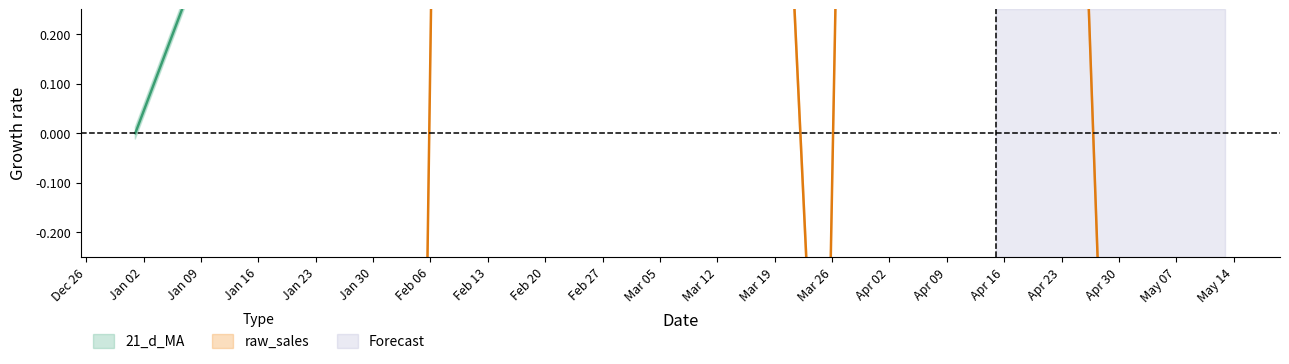

What is the difference between the raw_sales values at 5/6/2012 and 3/18/2012?

2.4